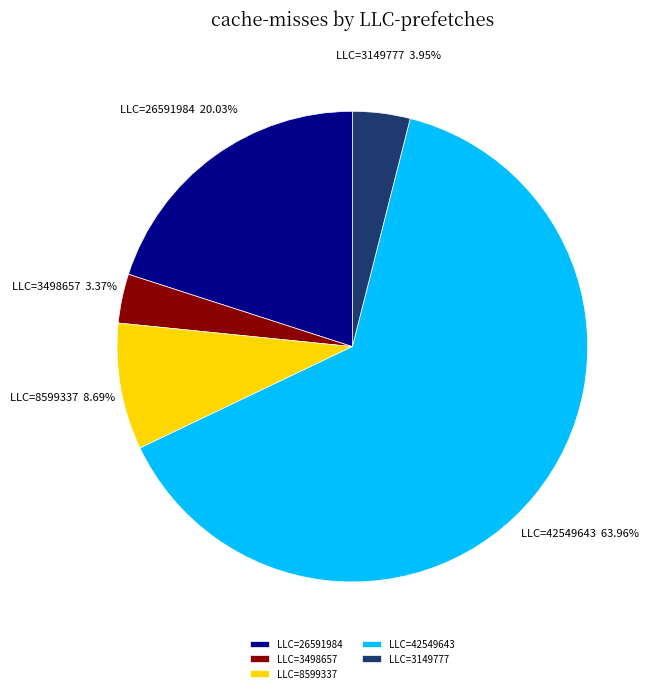

Which slice represents more than half of the pie?

LLC=42549643